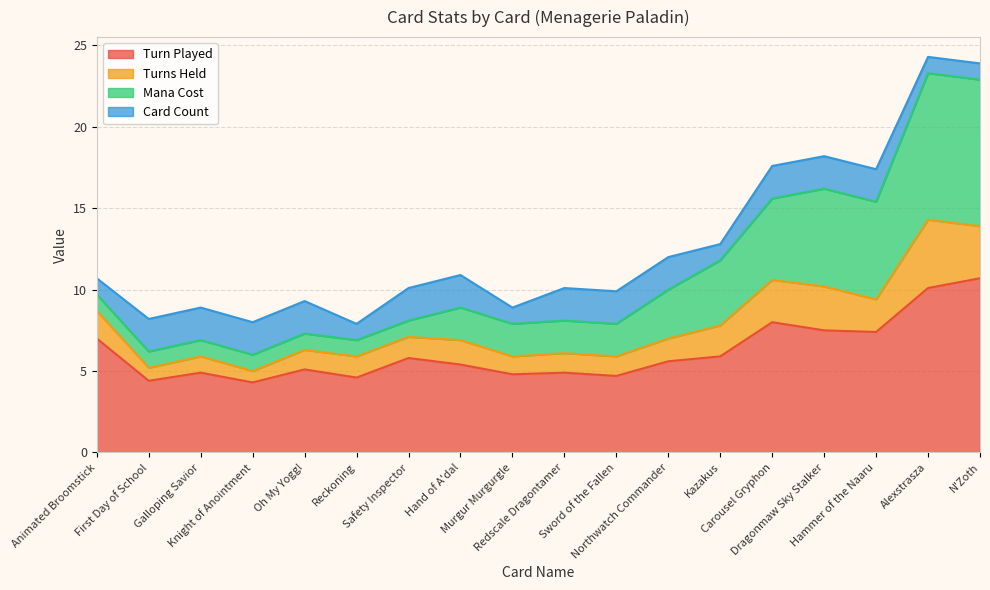

What is the maximum value for Turn Played?

10.7